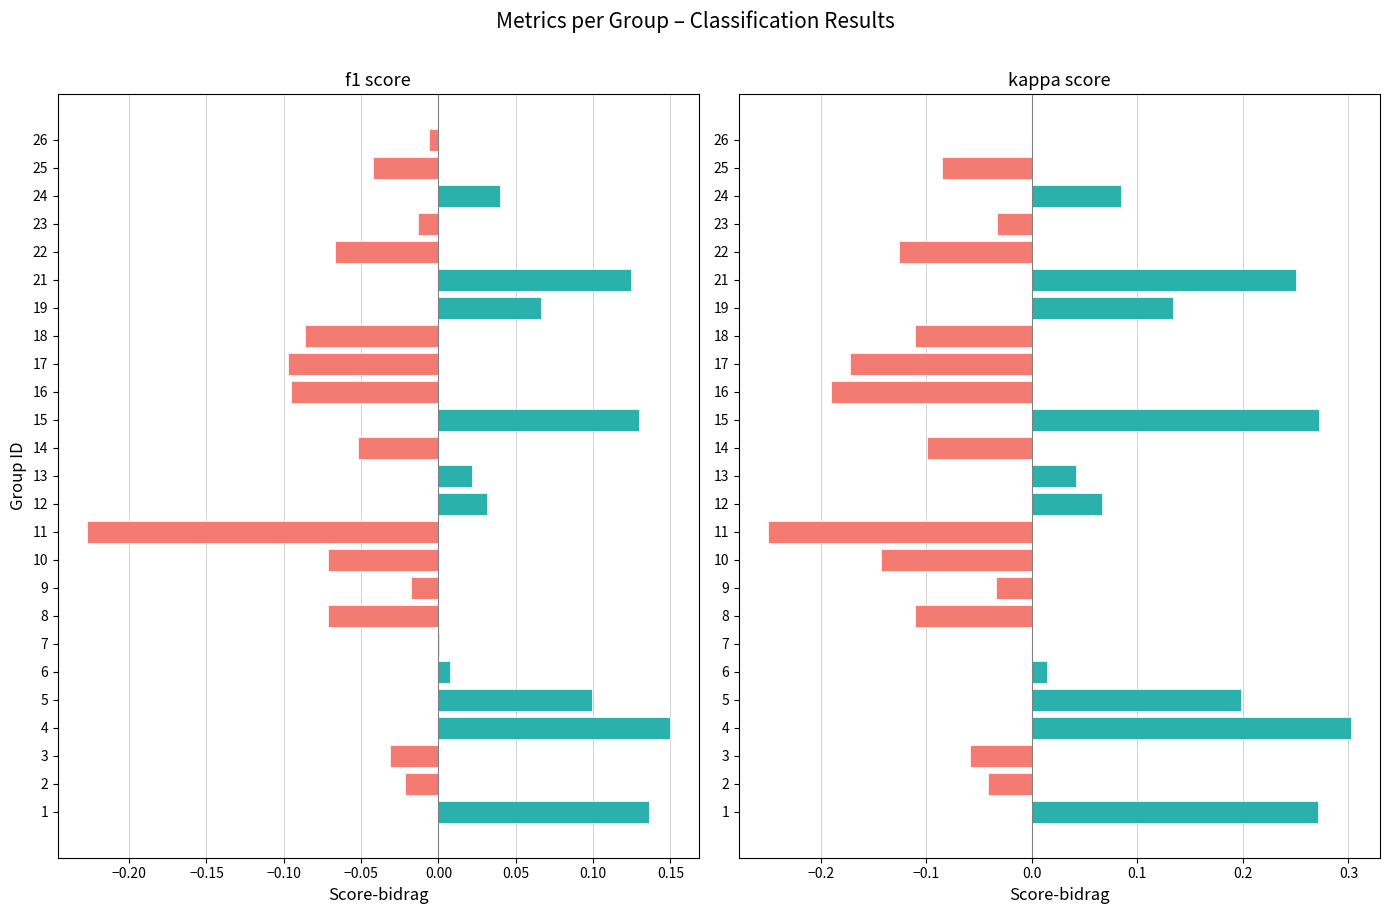

What is the sum of all kappa values?

0.2